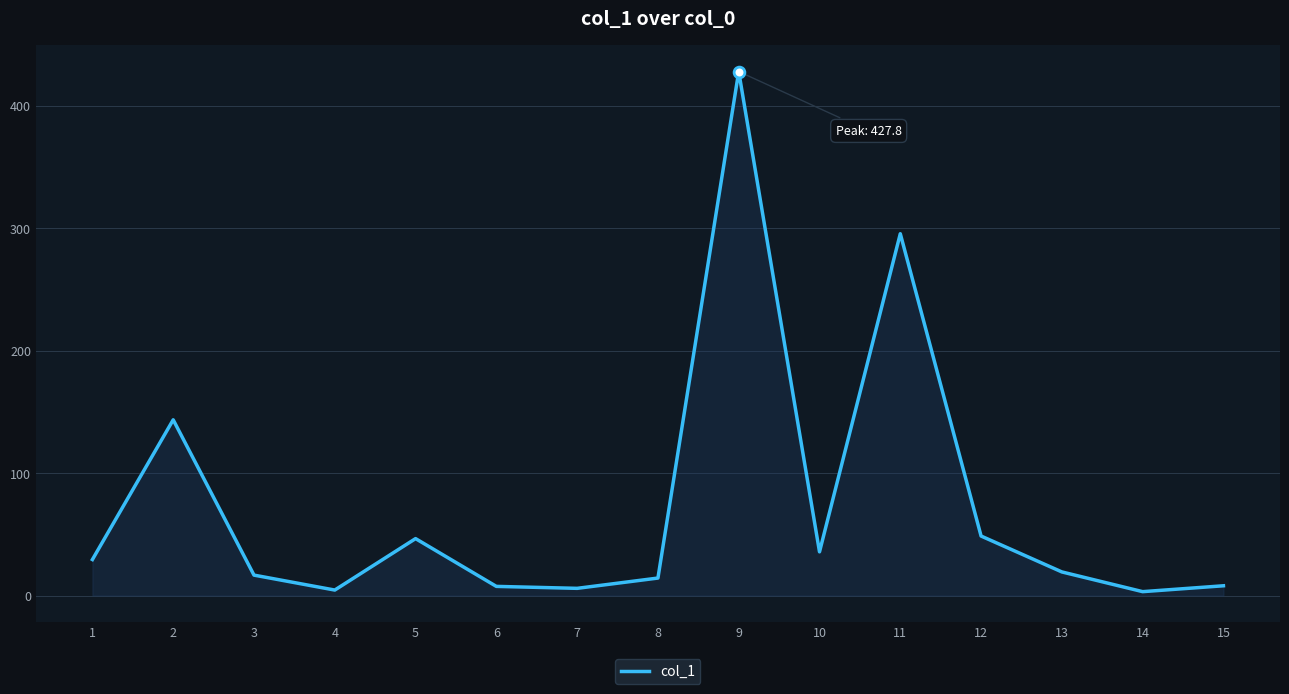

What is the ratio of the value at 12 to the value at 11?

0.2